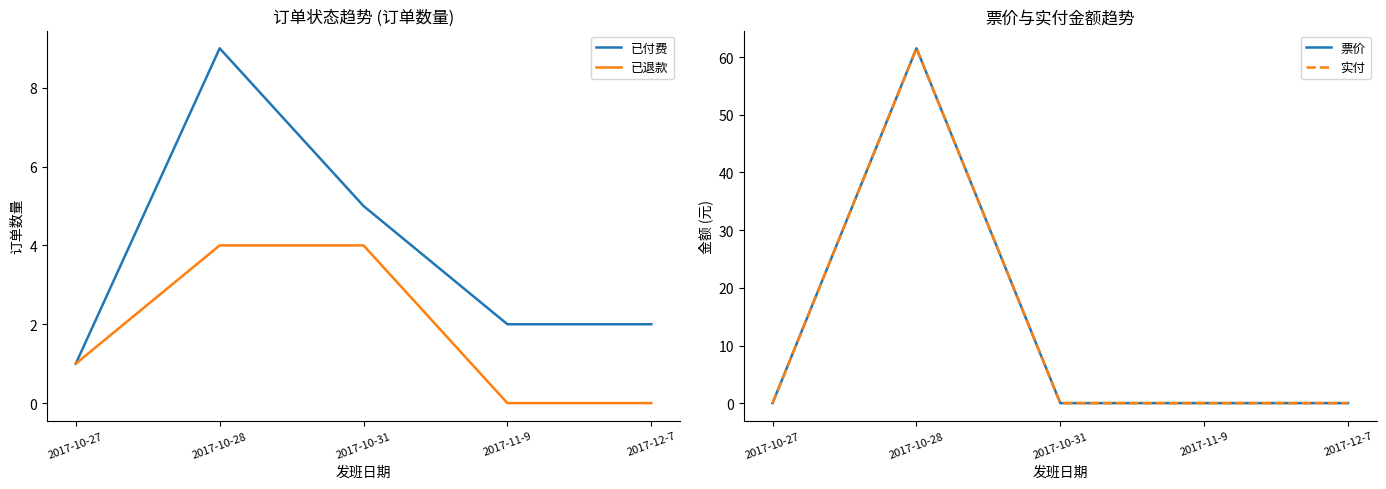

What is the difference between the maximum and minimum values in the 已付费 series?

8